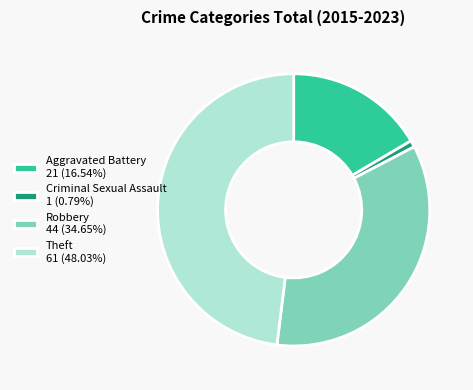

Combined, do Aggravated Battery 21 (16.54%) and Robbery 44 (34.65%) account for over 50%?

Yes